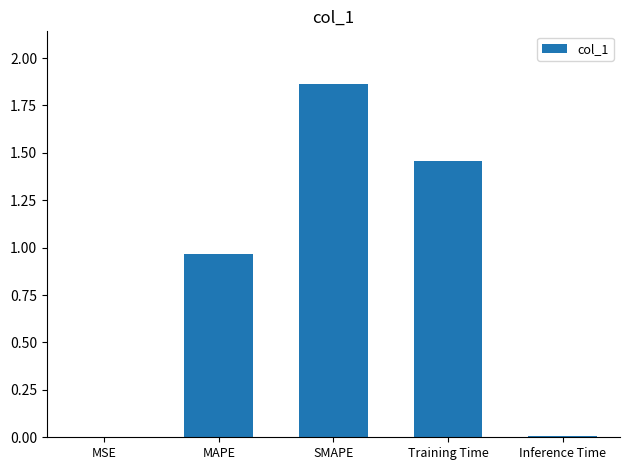

Approximately how many times larger is the value at Training Time compared to SMAPE?

0.8